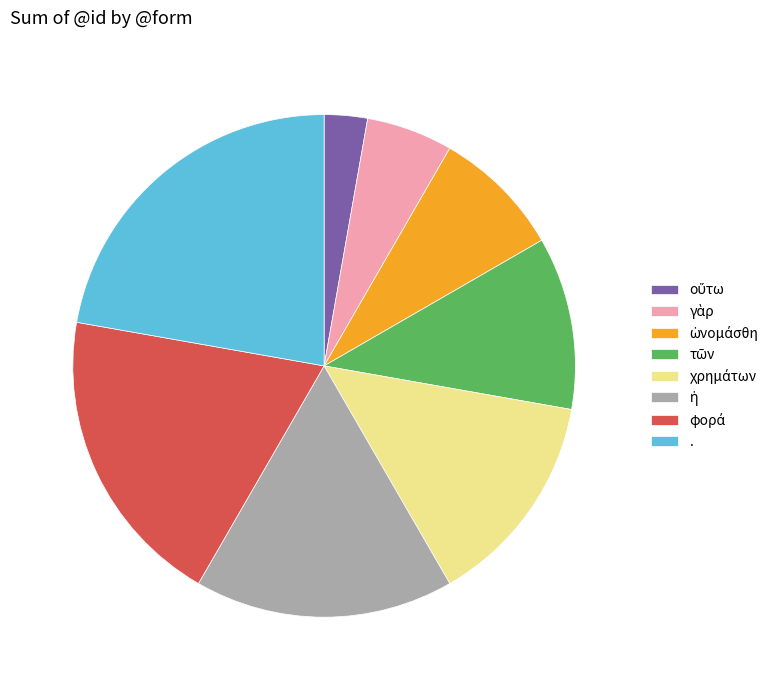

Is there any slice that represents more than half of the pie?

No